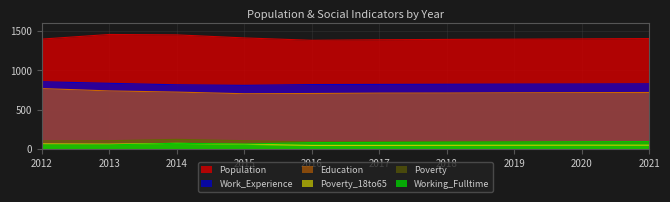

Read the Education value at 2019, to the nearest 5.

715